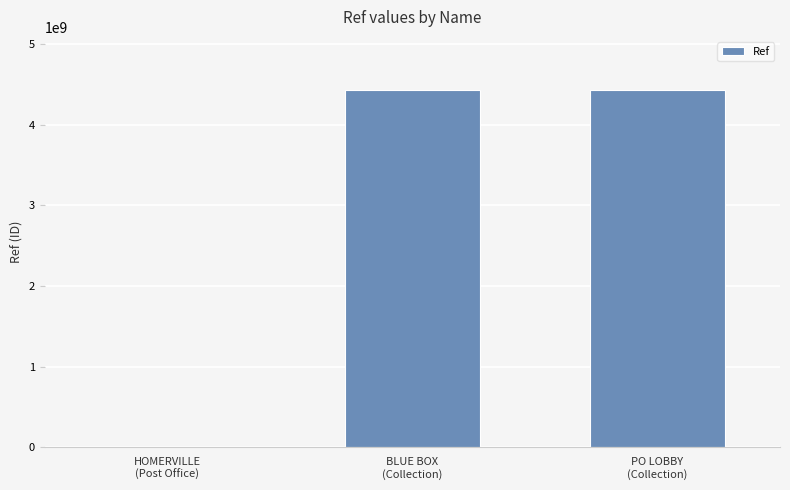

How many categories are shown in the chart?

3